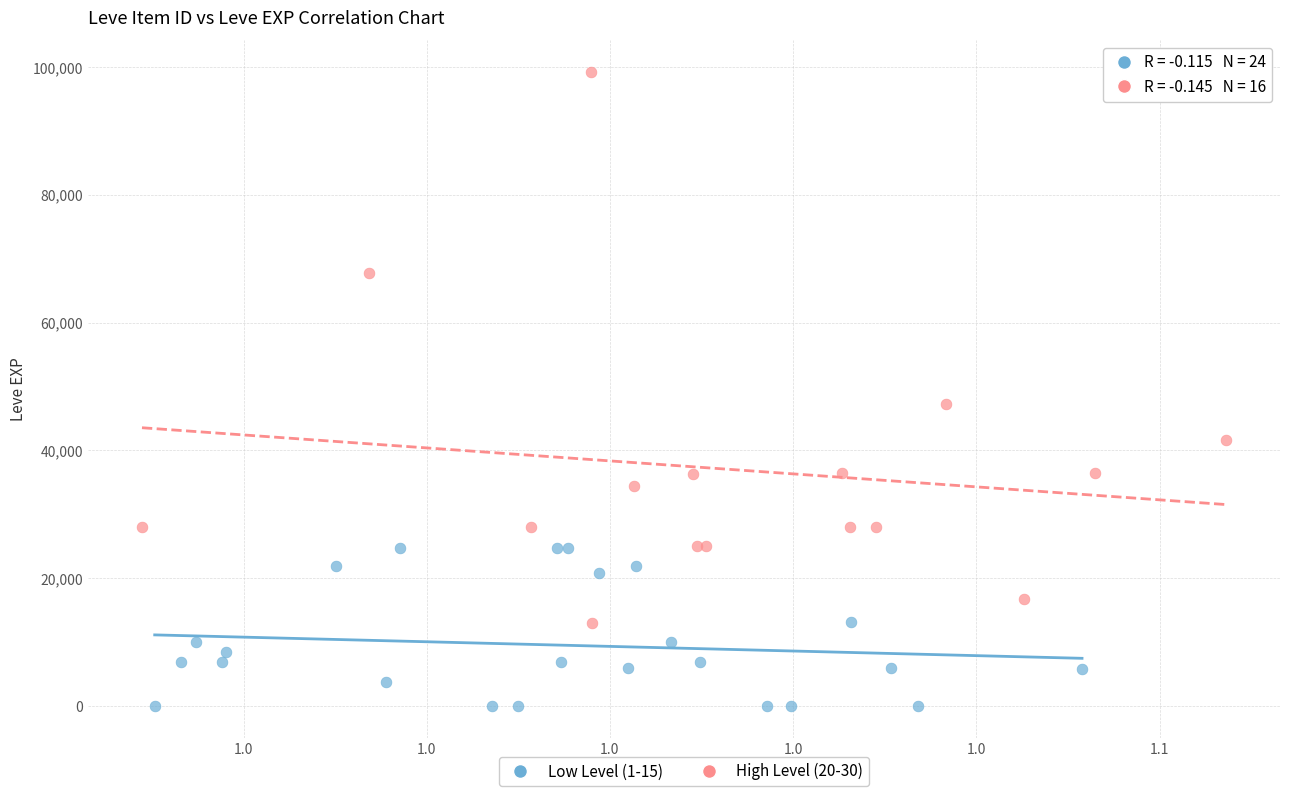

Which series contains the lowest Y value?

Low Level (1-15)